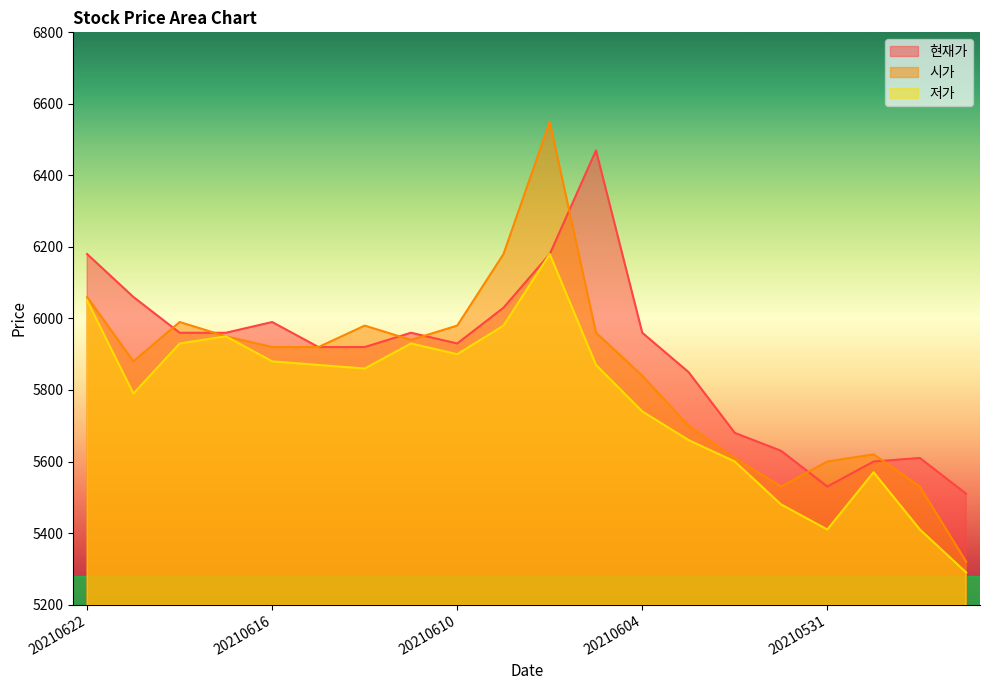

Between 20210622 and 20210526, which series saw the biggest shift?

저가